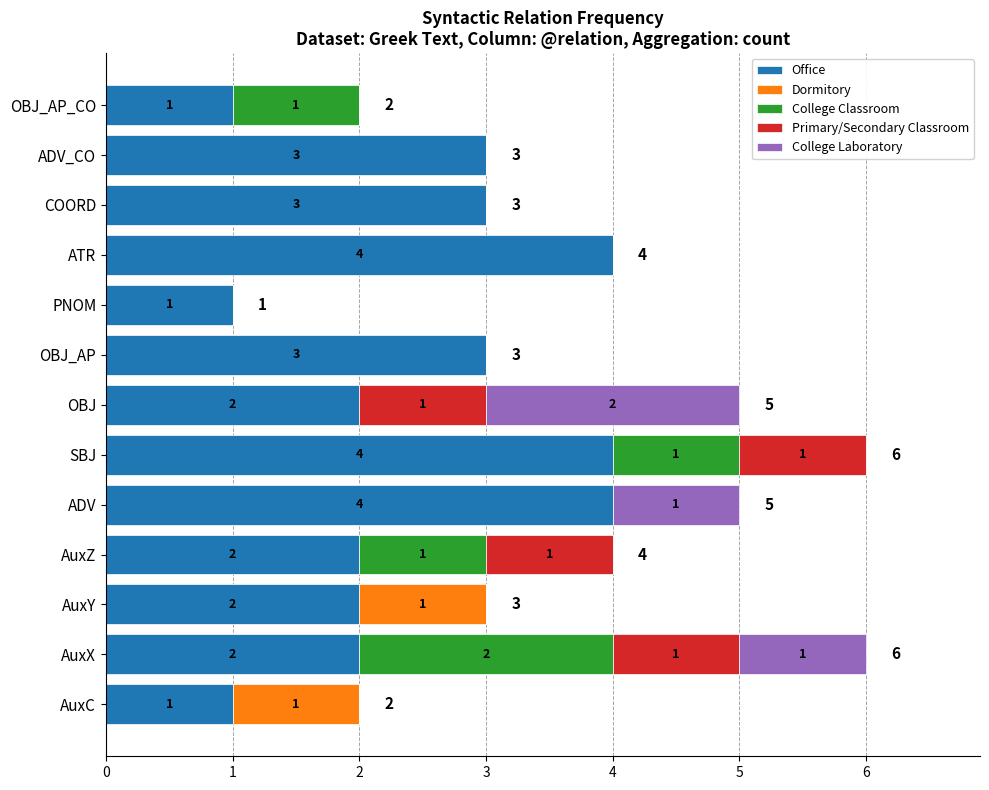

What is the highest value of the Office series?

4